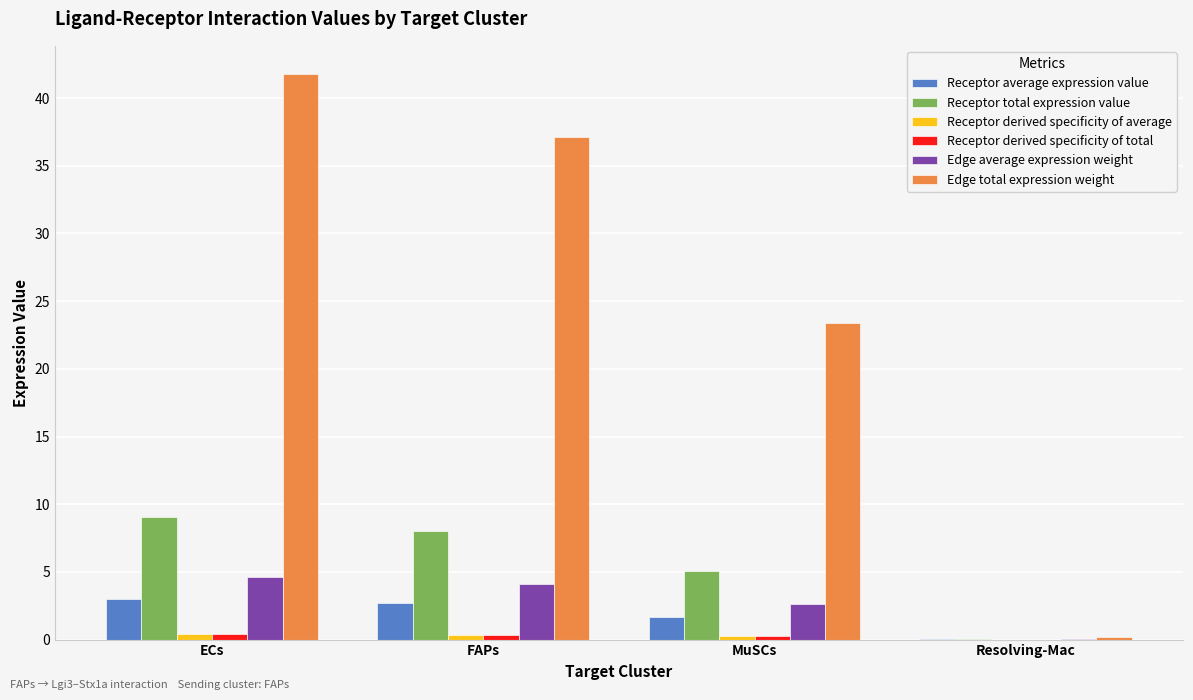

At which category is the sum across all series the highest?

ECs